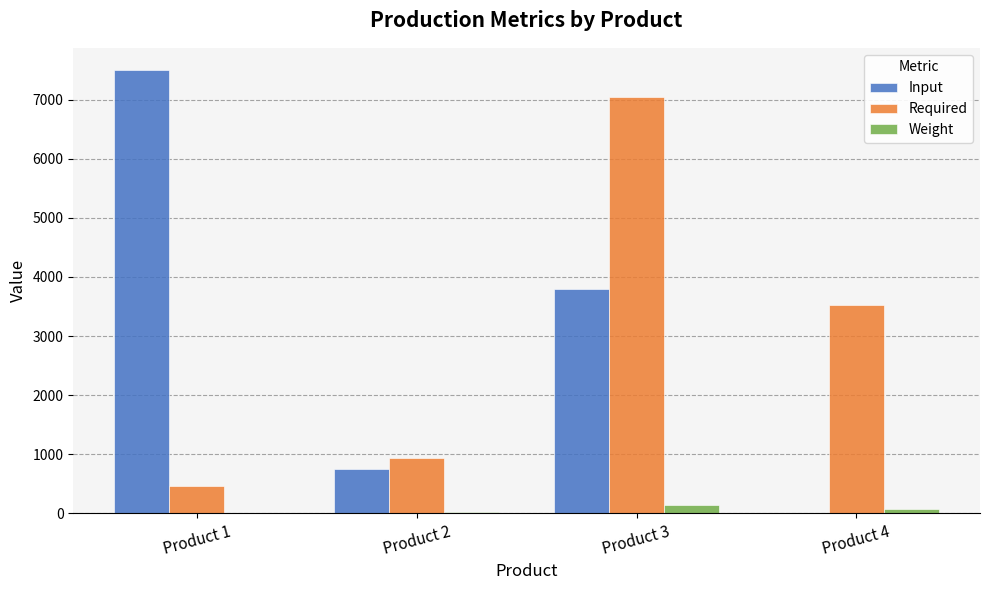

Count the number of data series in this chart.

3